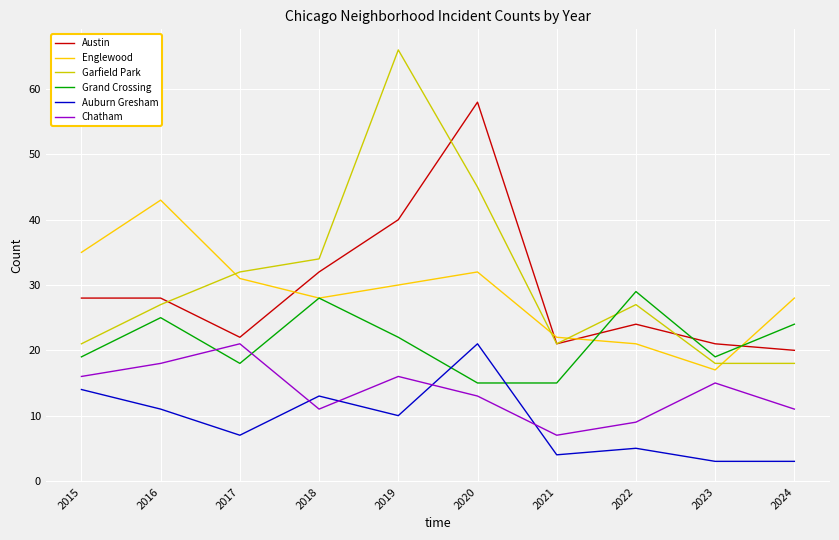

What is the difference between the highest and lowest values at 2022?

24